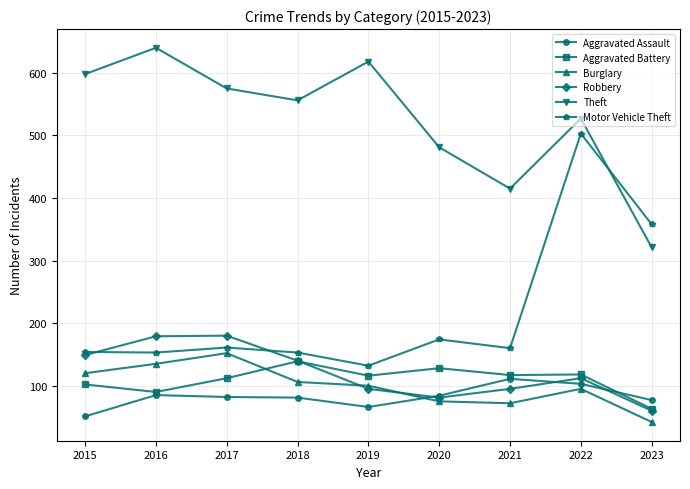

How many data points in Aggravated Assault are less than 82?

4